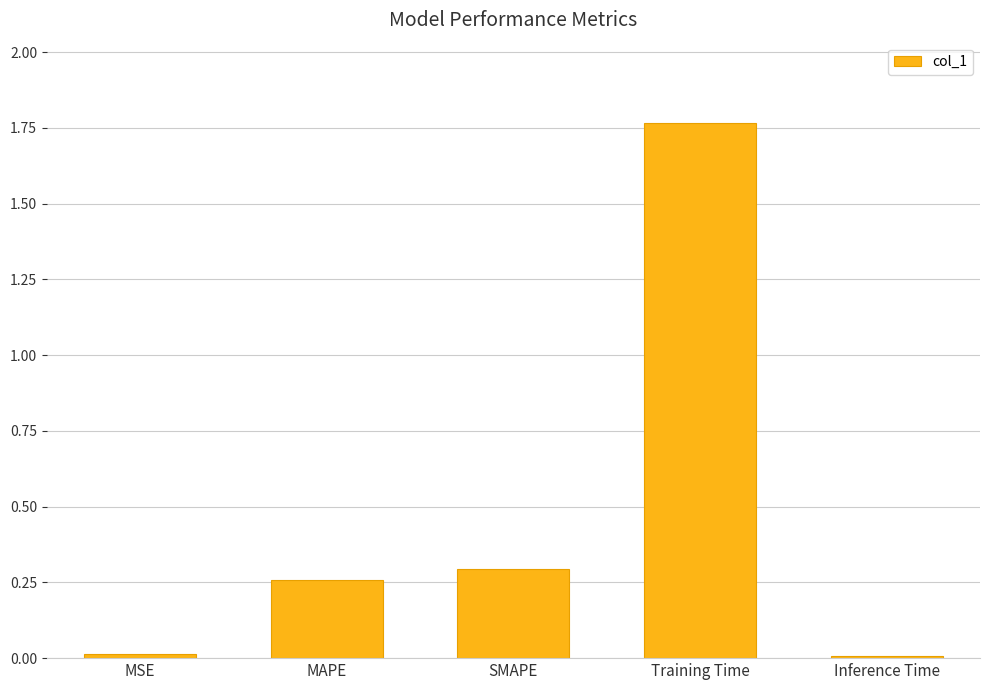

Which has a higher value, MAPE or Training Time?

Training Time